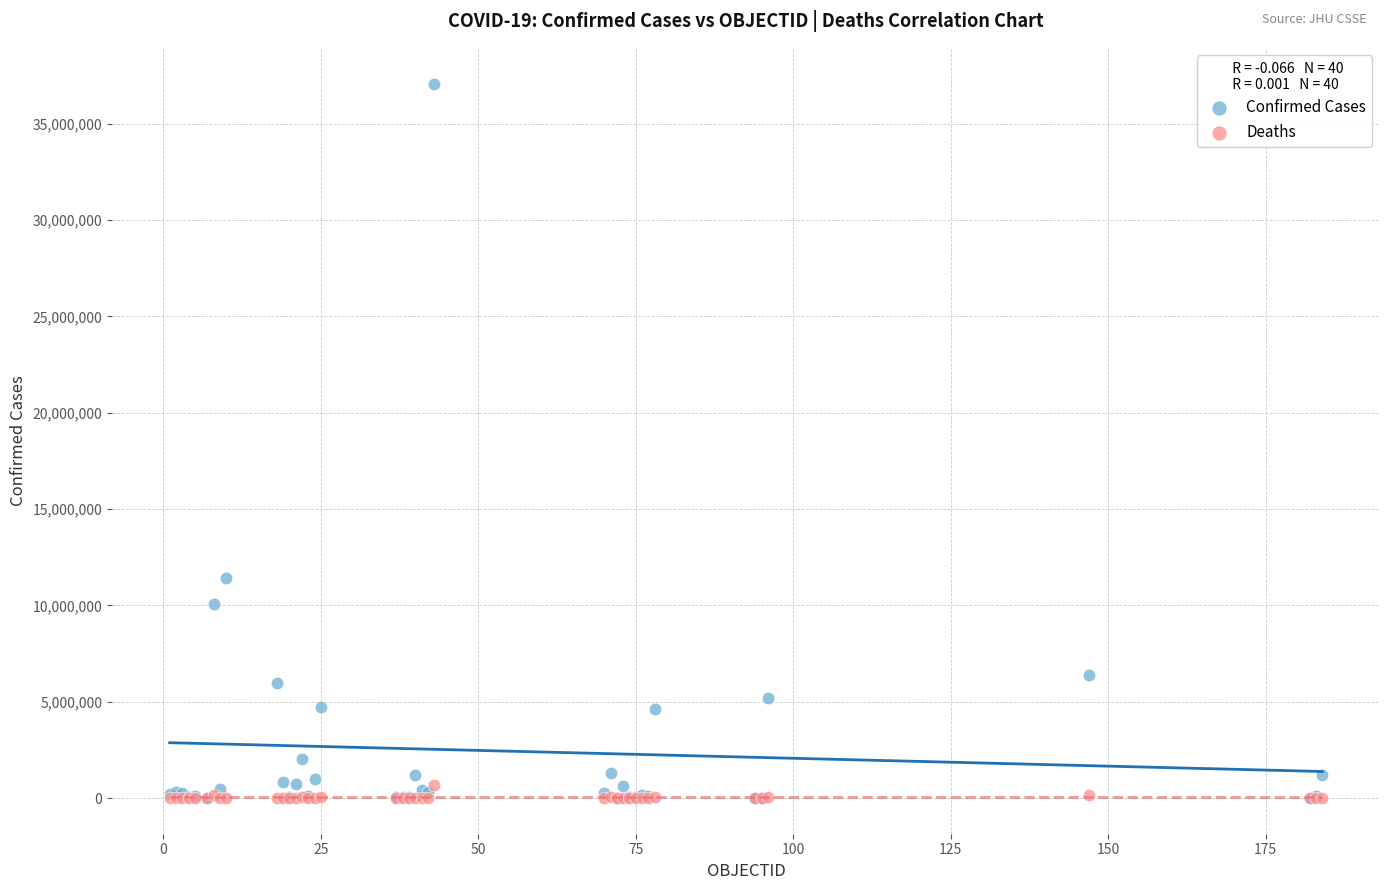

What are all the series names shown in the legend?

Confirmed Cases, Deaths